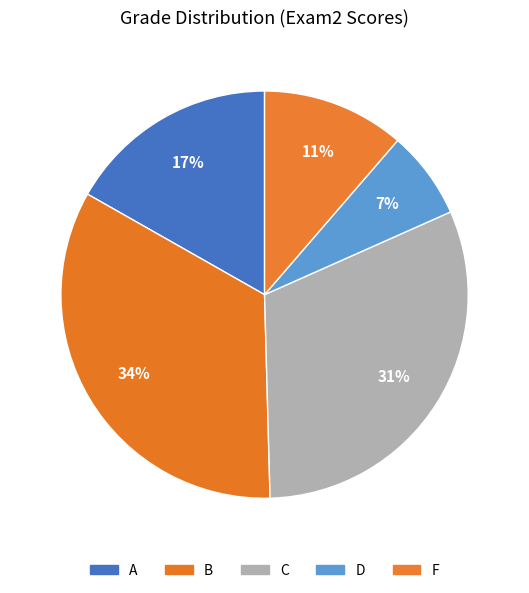

Count the number of slices in the pie.

5